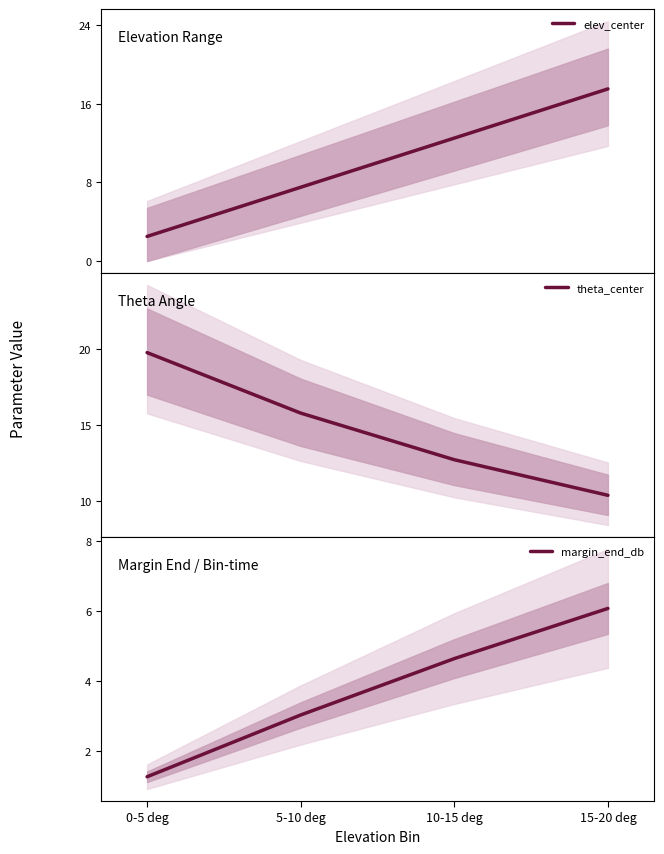

True or false: margin_end_db has a value of 4.4 at 5-10 deg.

False